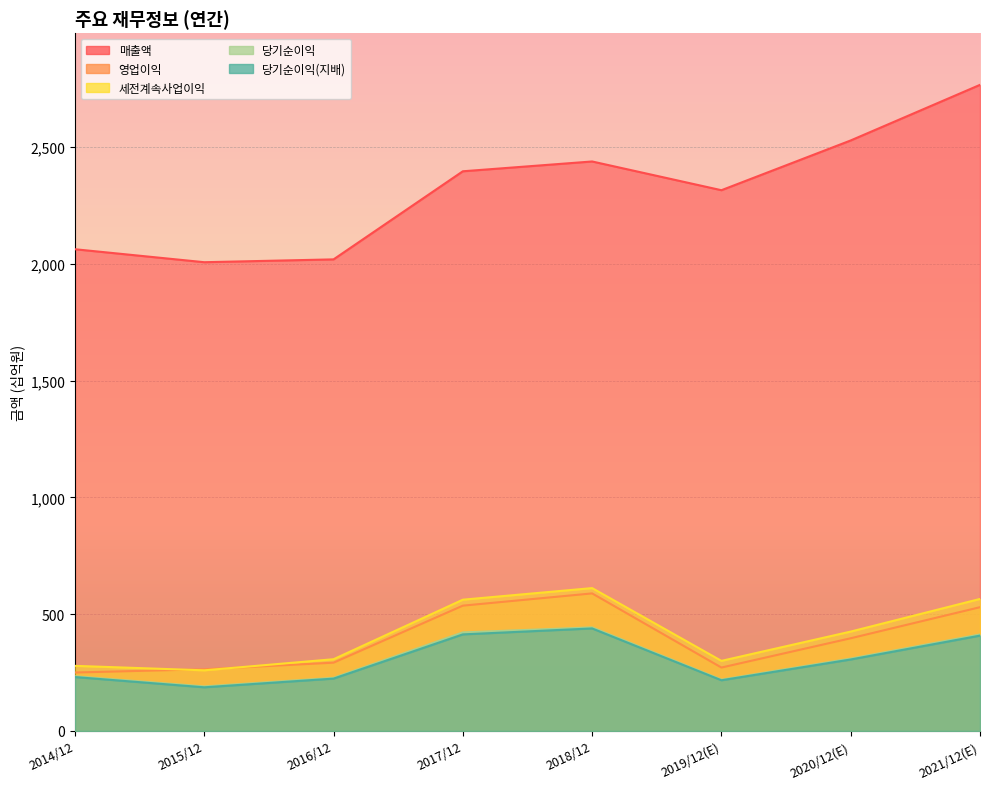

Which has a higher value, 2018/12 or 2017/12?

2018/12